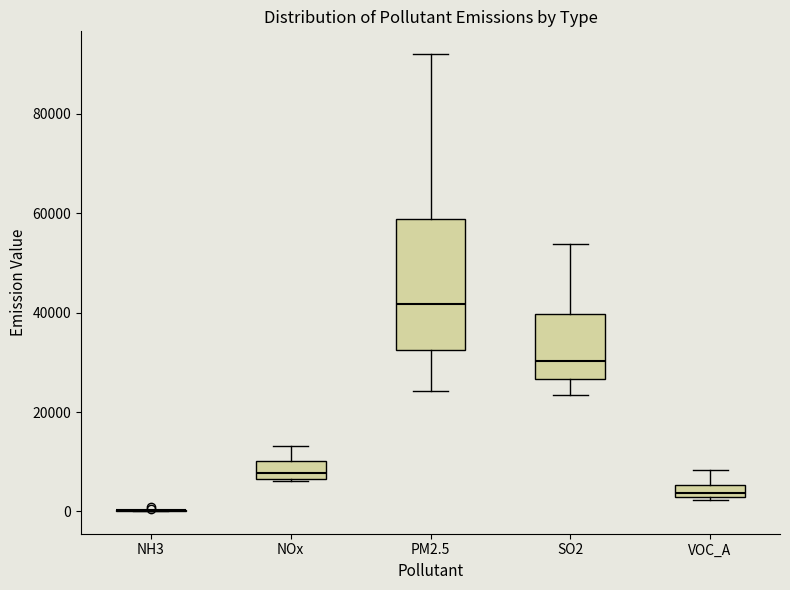

Comparing the boxes themselves (not the whiskers), which one is the tallest?

PM2.5